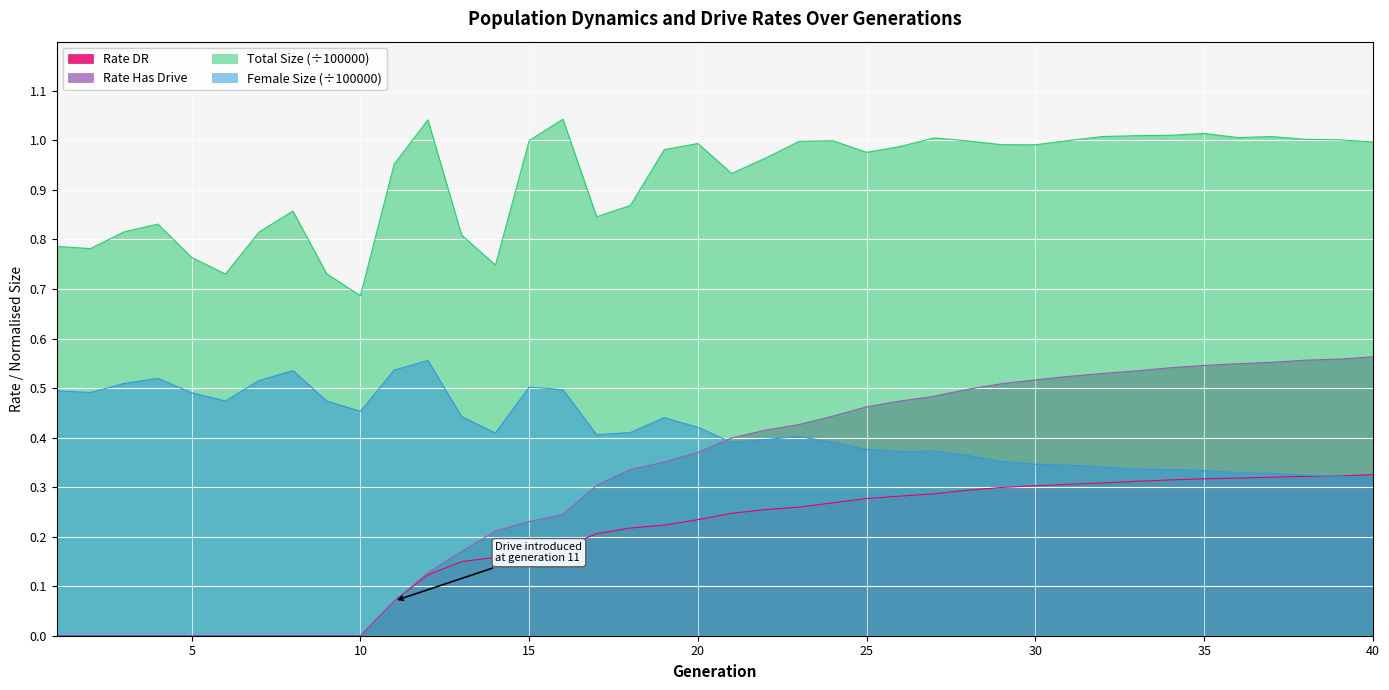

What is the total value across all series at 27?

2.1